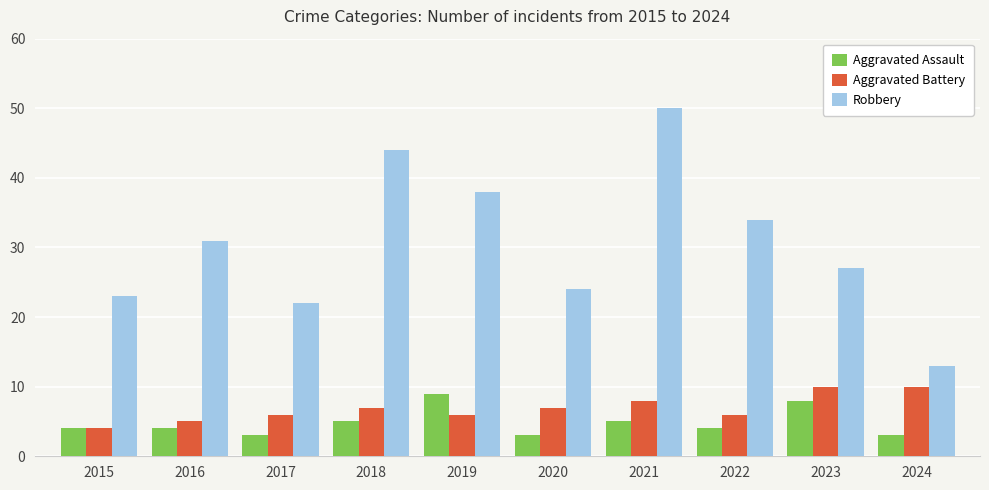

Does the chart contain any negative values?

No